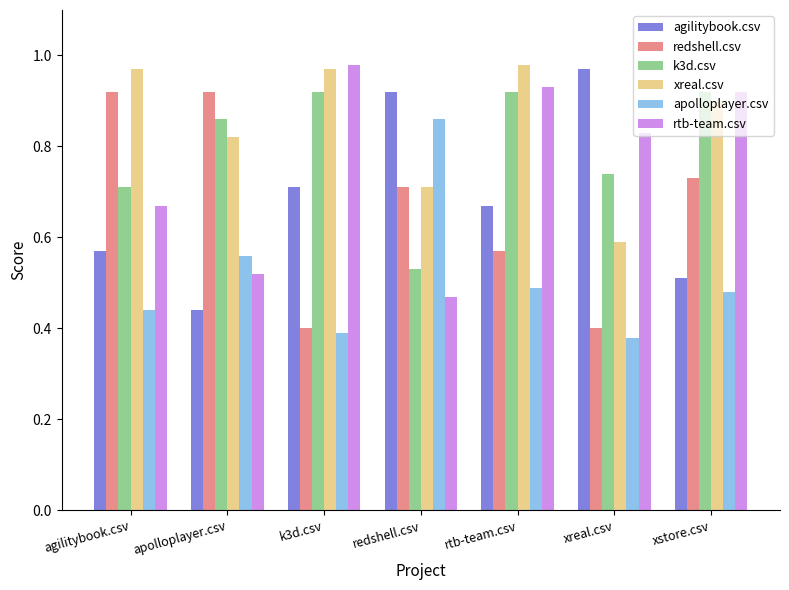

Which series changed the most between agilitybook.csv and xreal.csv?

redshell.csv